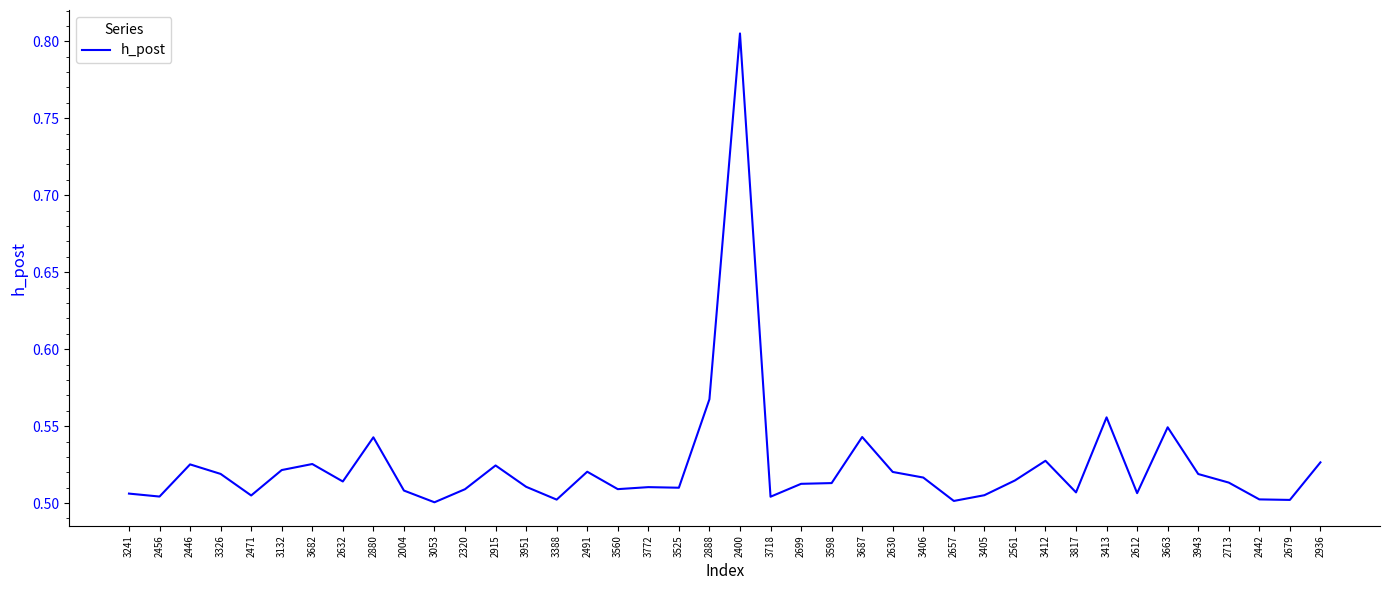

Where is the first local maximum?

2446